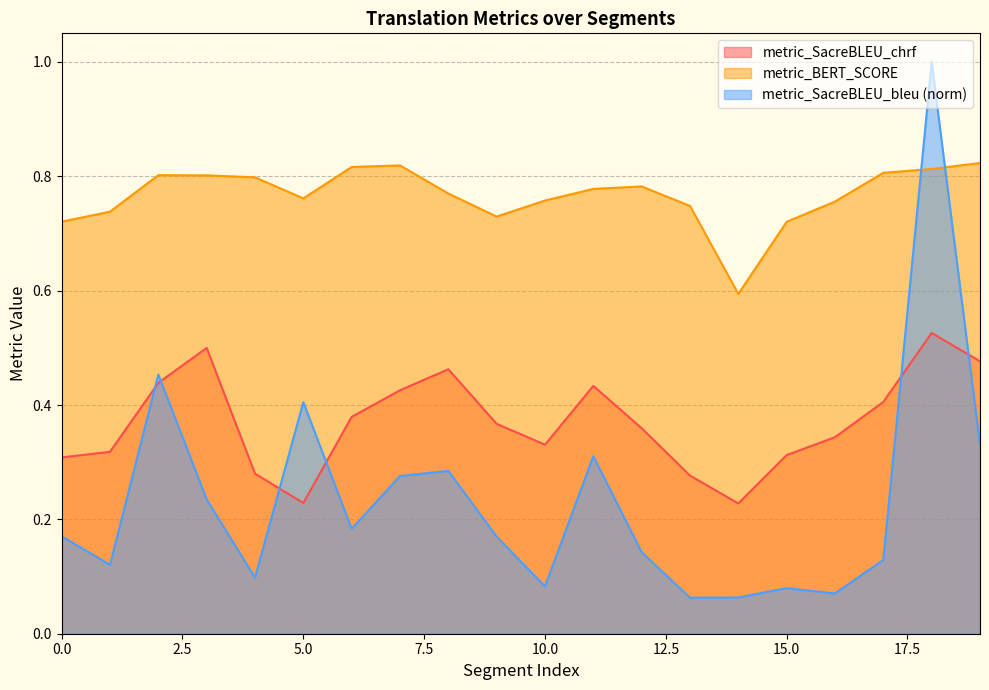

What is the greatest value displayed?

1.0